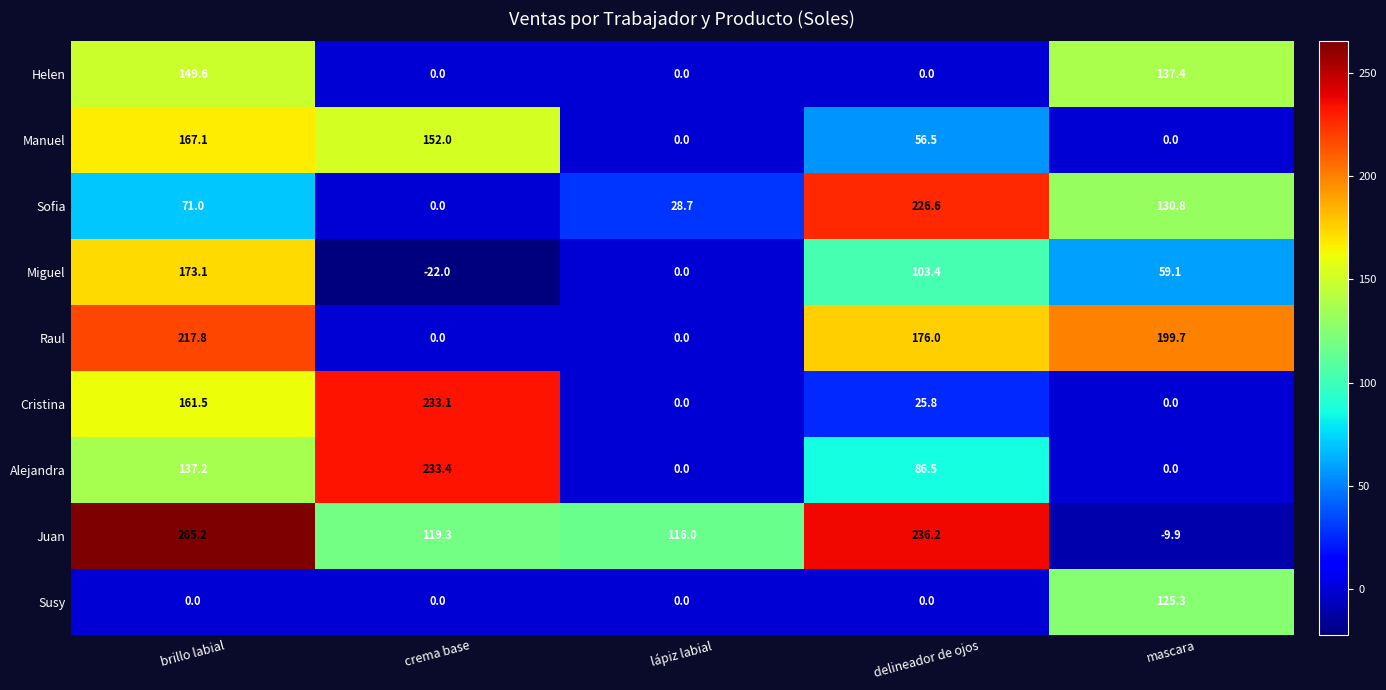

True or false: Manuel has a value of 152.0 at crema base.

True